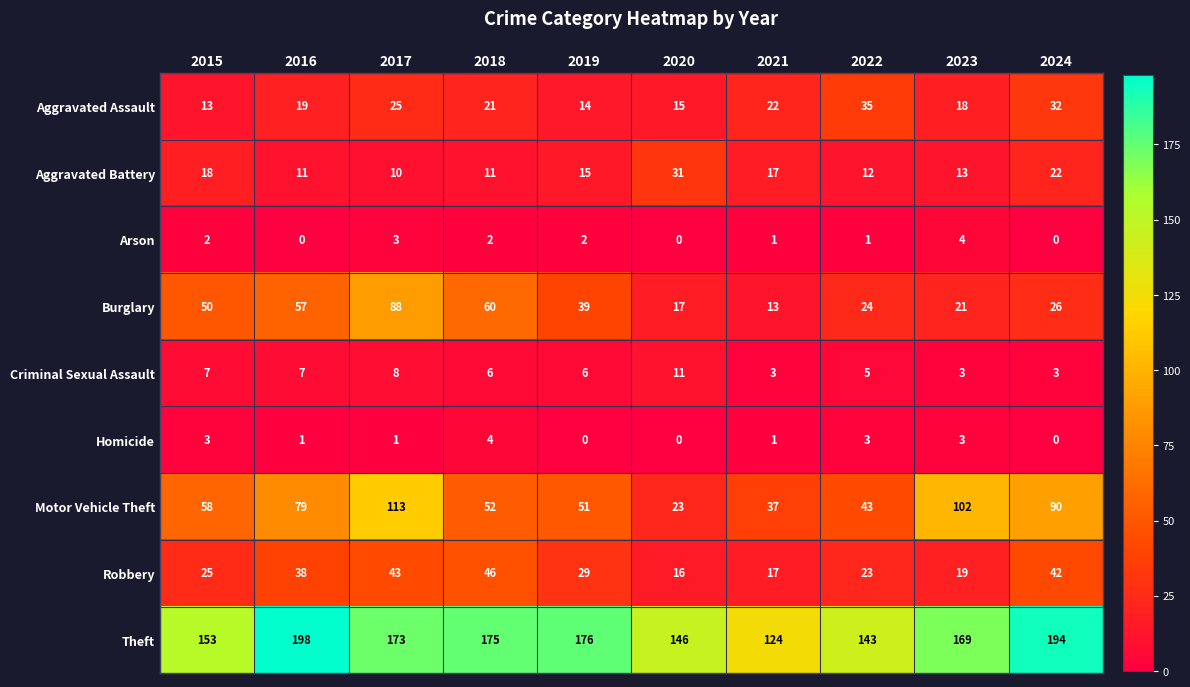

What is the spread (max minus min) of values at 2018?

173